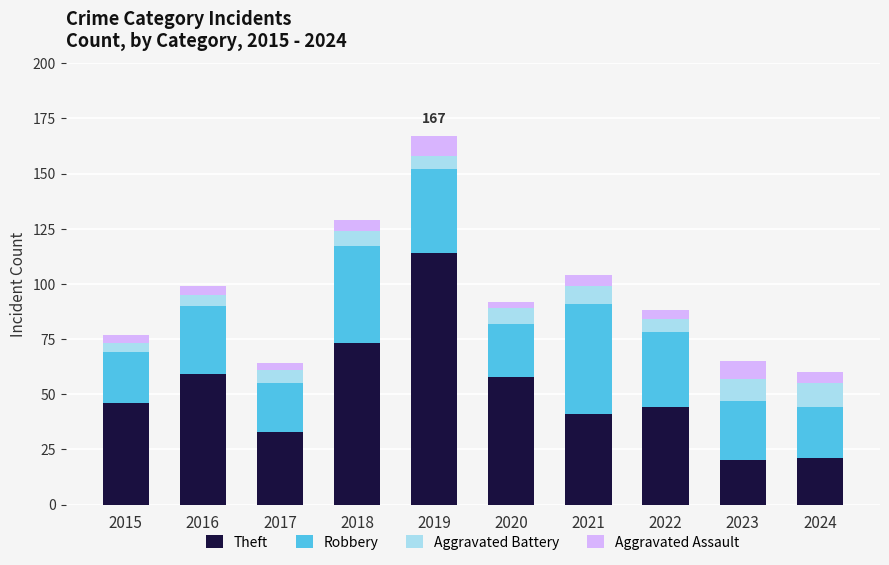

Does the chart contain stacked bars?

Yes